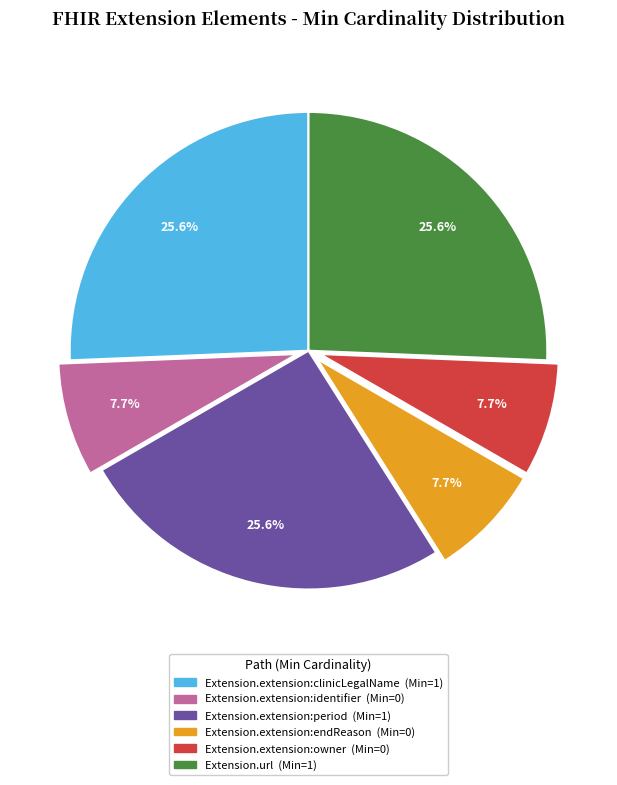

What percentage is the Extension.url slice, to the nearest percent?

26%